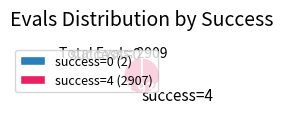

Is there a majority slice in this chart?

Yes